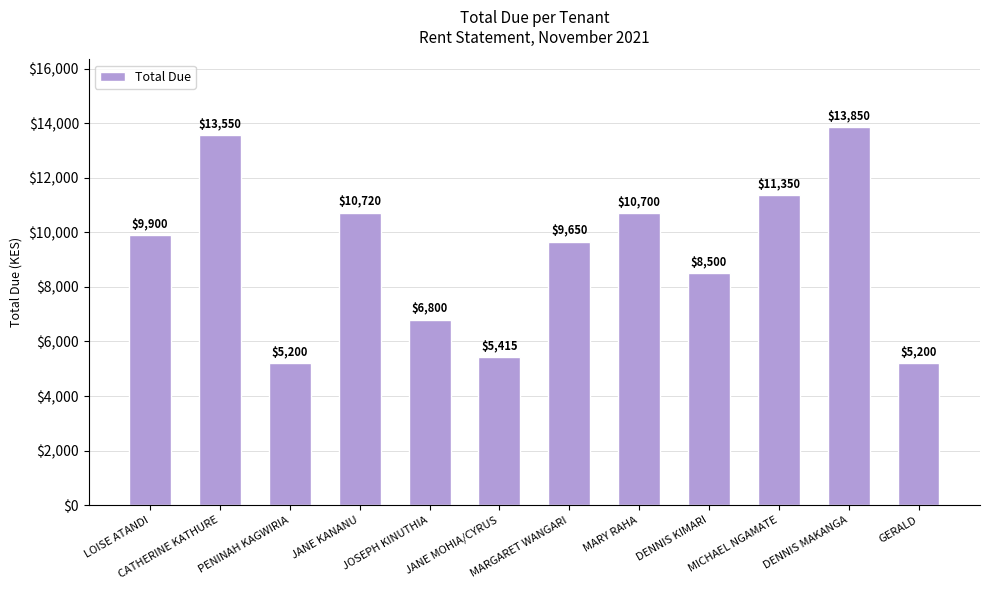

What is the change in value from DENNIS MAKANGA to GERALD?

-8650